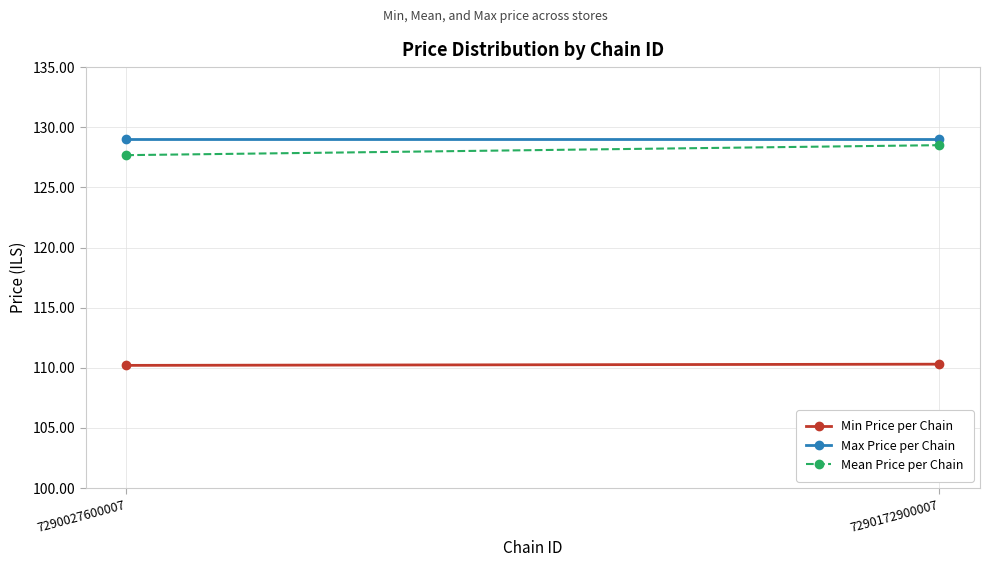

Between 7290027600007 and 7290172900007, which is larger?

7290172900007